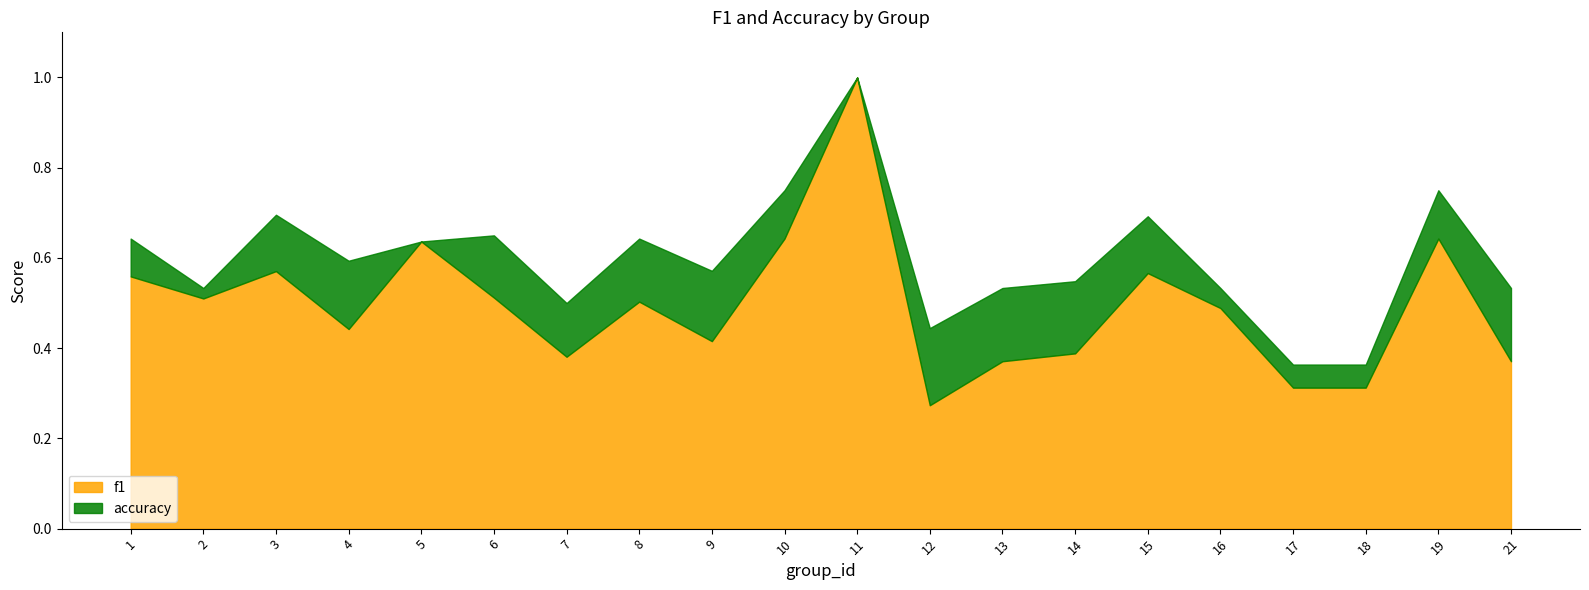

Between 2 and 3, which is larger?

3